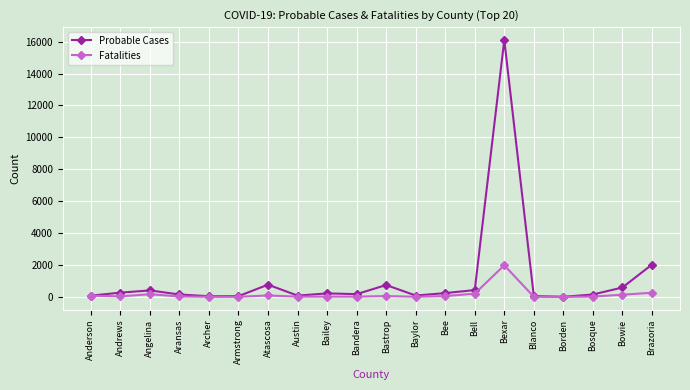

In Fatalities, how many points are higher than both neighbors (excluding endpoints)?

5